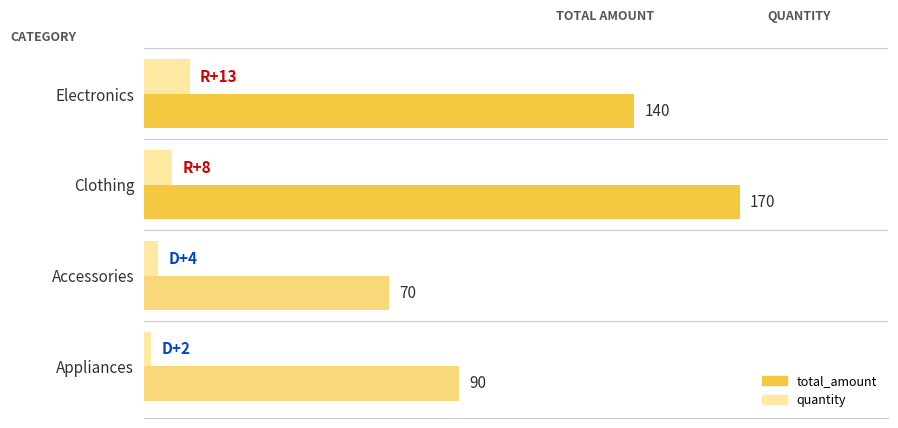

At which label does quantity reach its peak?

Electronics